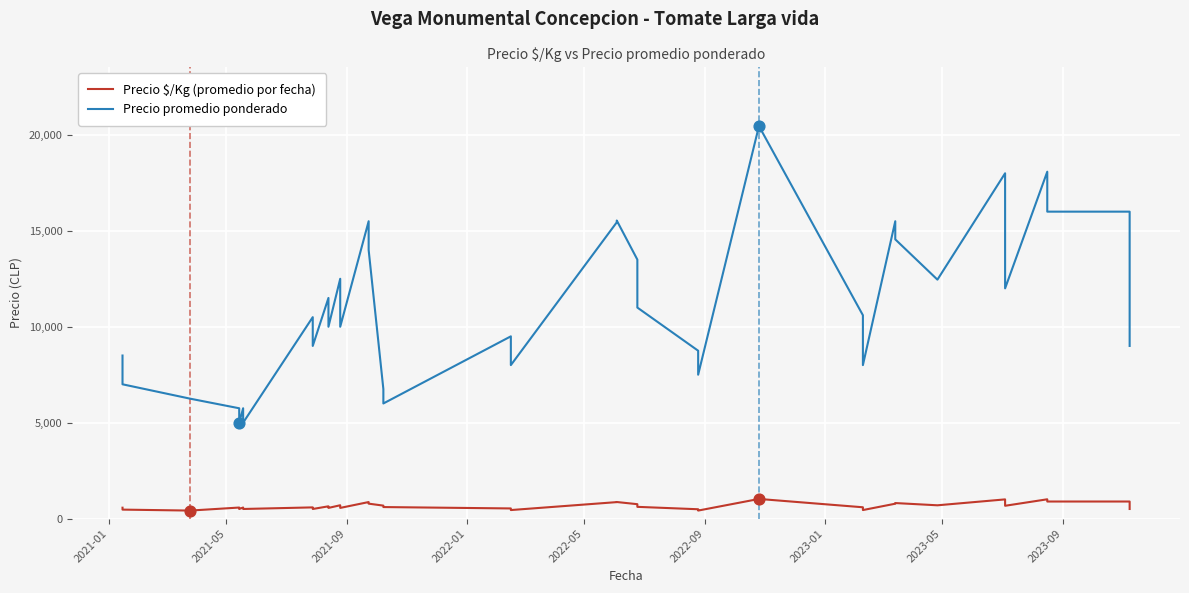

Which series reaches the maximum Y coordinate?

Precio promedio ponderado